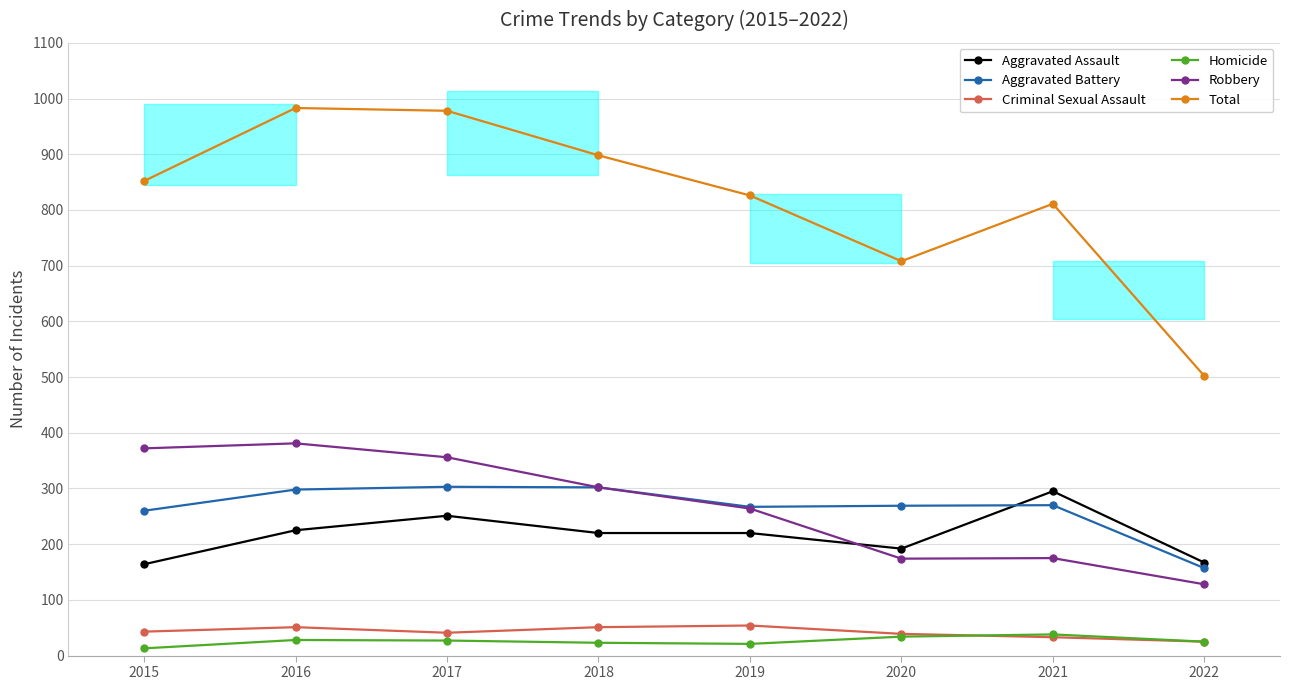

How many times do Robbery and Aggravated Assault cross each other?

1